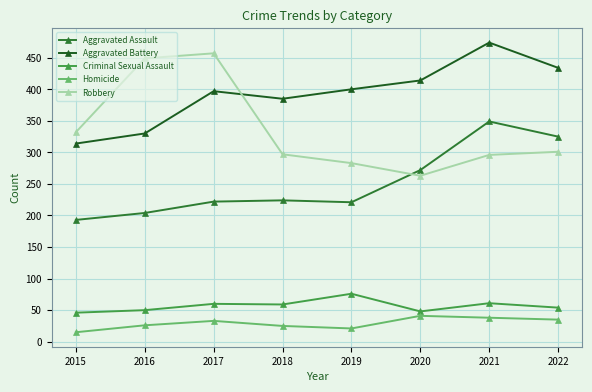

Which label corresponds to the smallest value in the chart?

2015